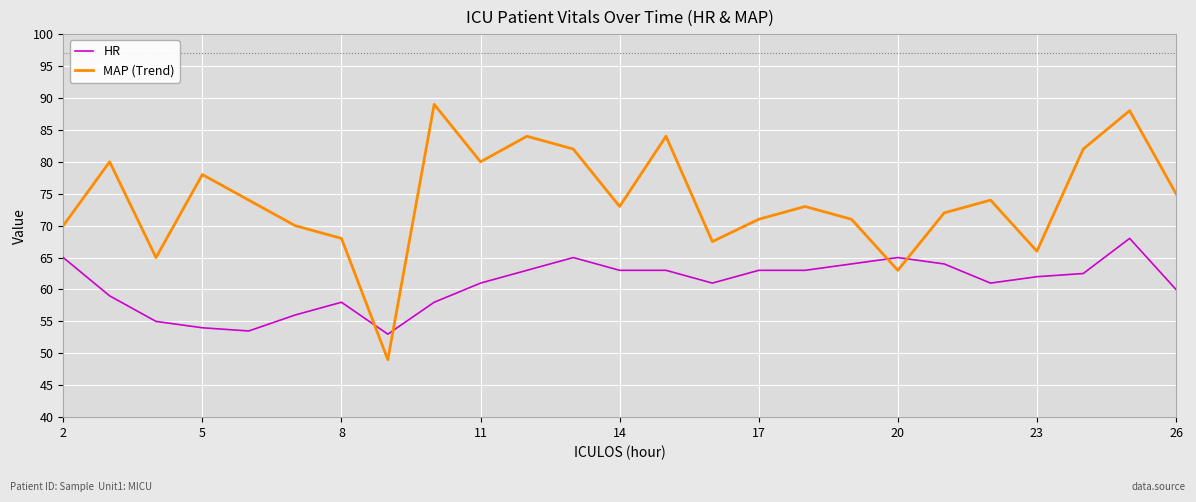

After their last crossing, which series has the higher values: MAP (Trend) or HR?

MAP (Trend)